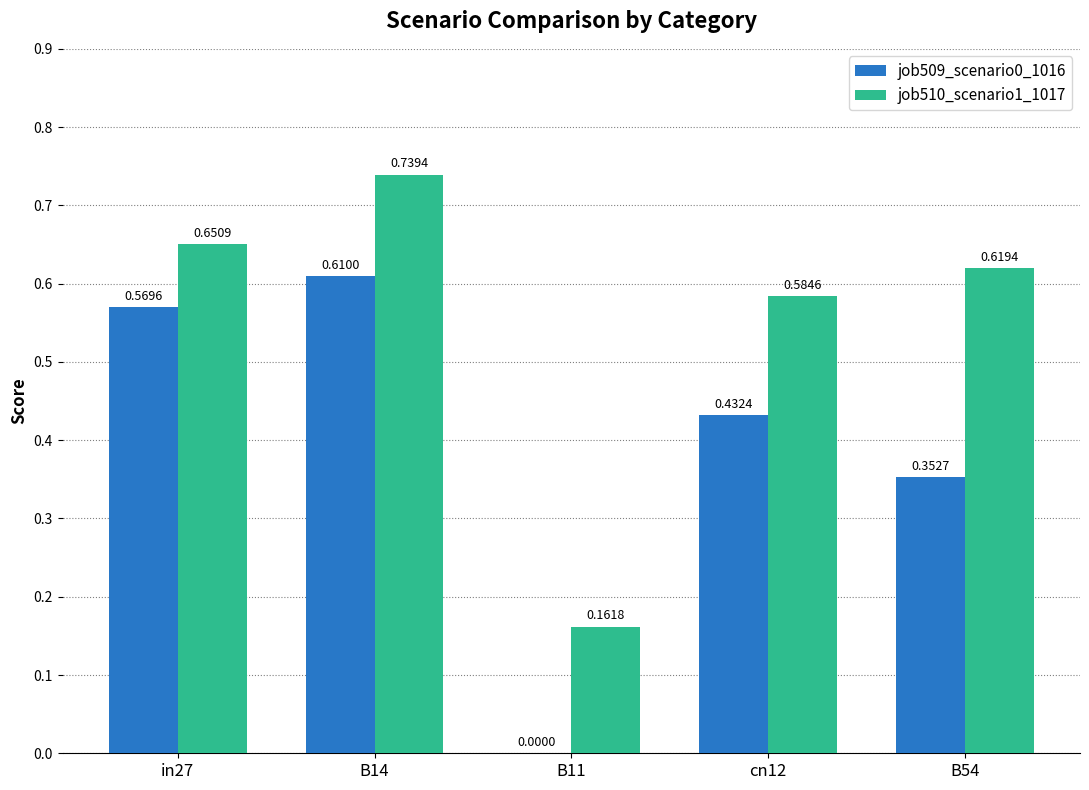

What is the sum of all job510_scenario1_1017 values?

2.8